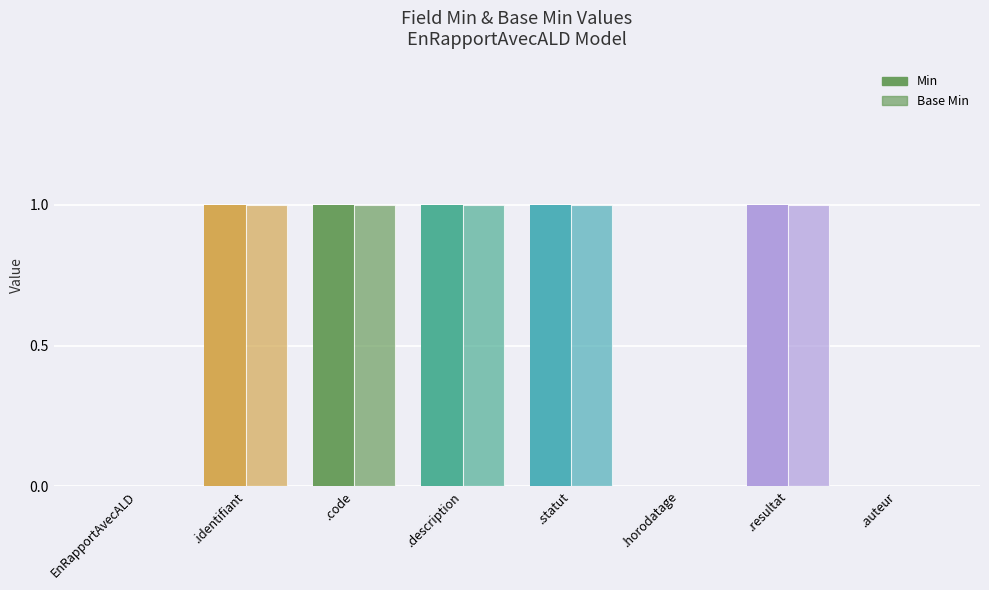

Read the Base Min value at .identifiant.

1